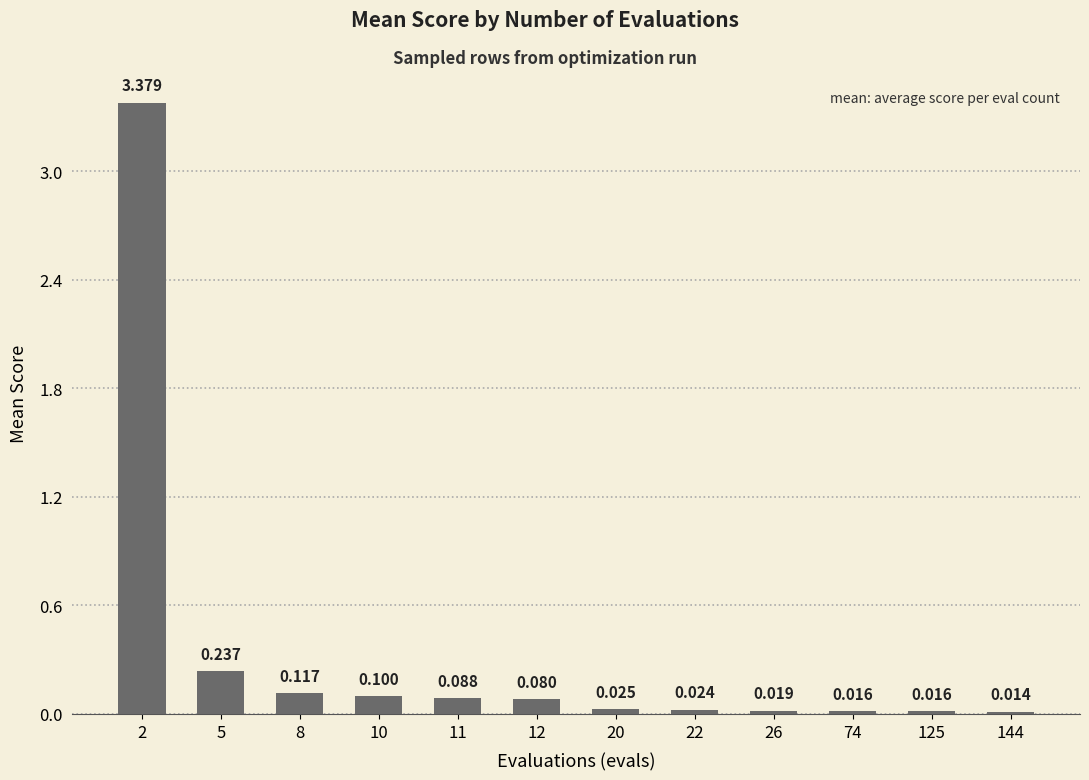

What is the sum of the values at 8 and 74?

0.1